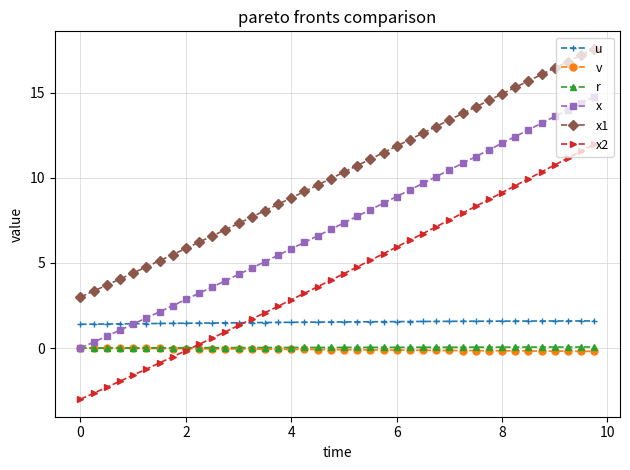

Which series has the largest total across all categories?

x1